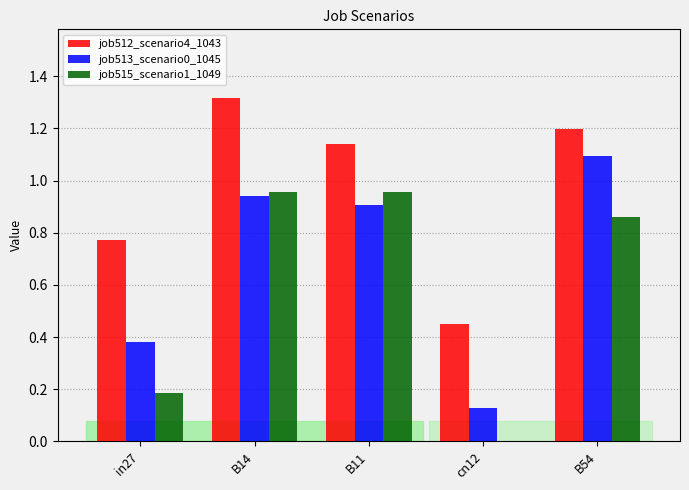

Which series has the largest total across all categories?

job512_scenario4_1043